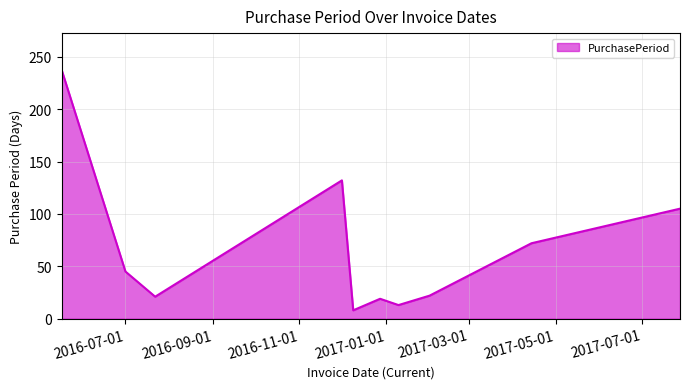

What is the greatest value displayed?

237